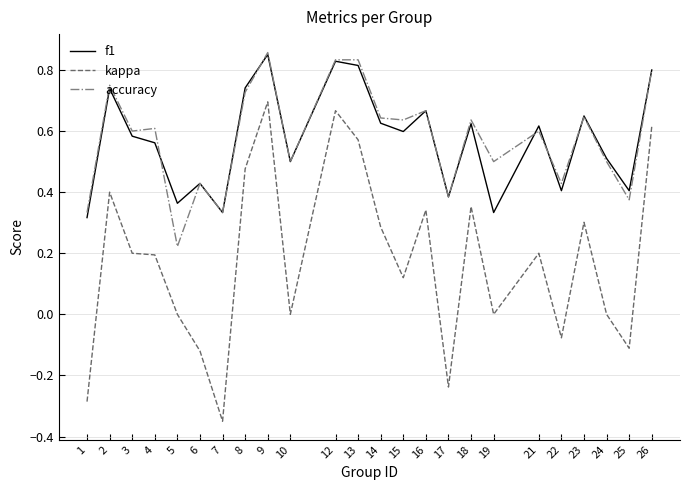

Is the value of f1 at 4 greater than the value of accuracy at 13?

No